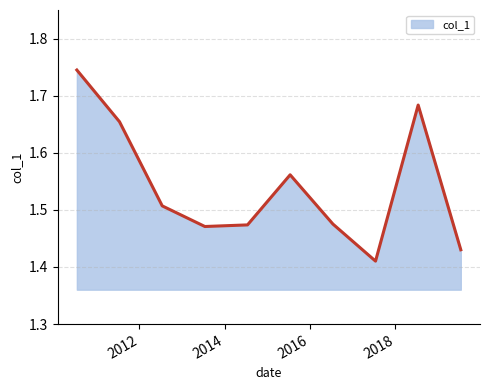

How many values are between 1 and 2?

10